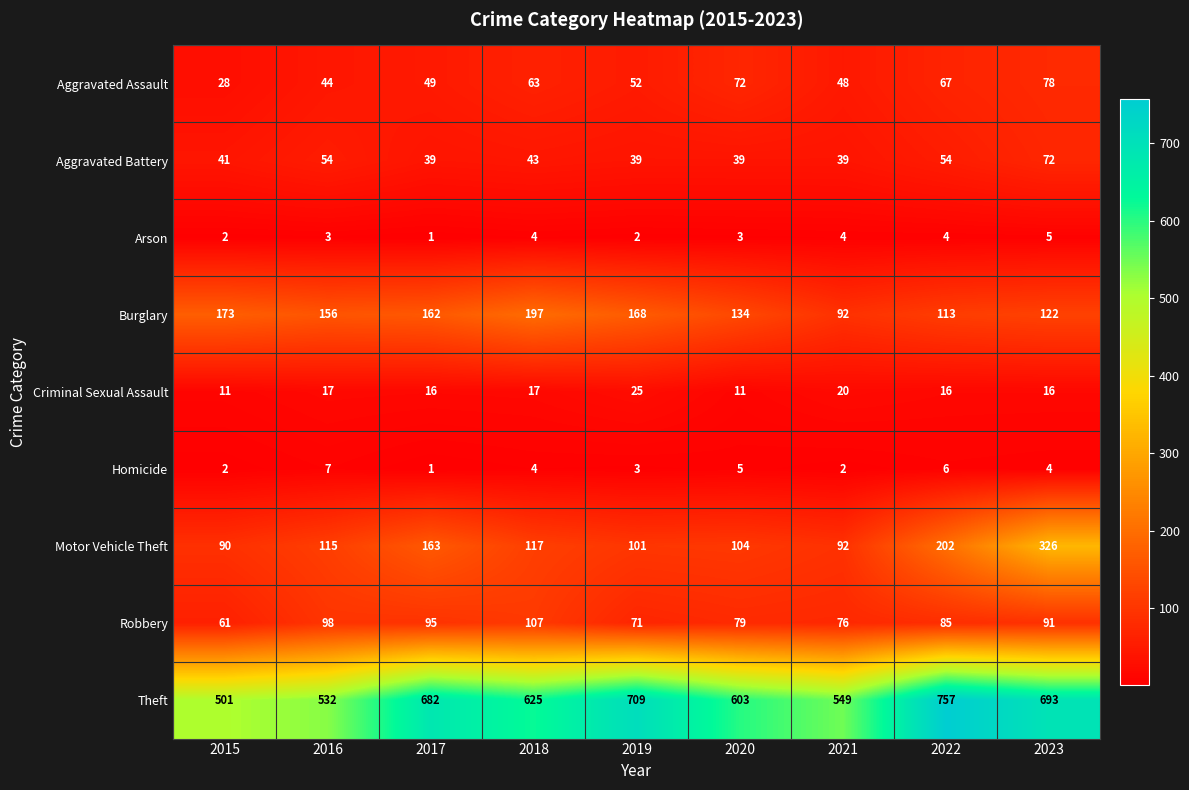

What is the minimum value shown in the chart?

1